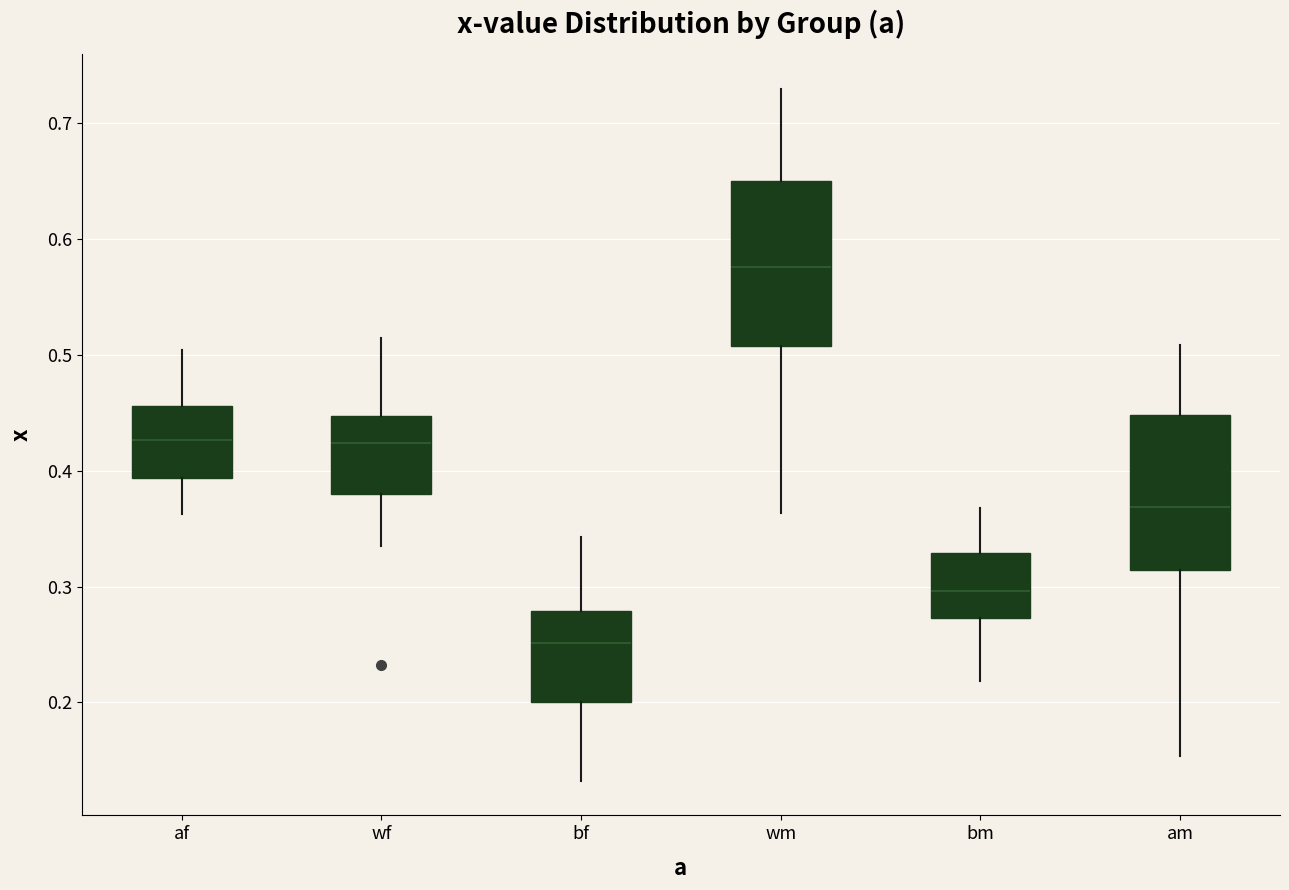

Reading left to right, transcribe this box plot: for each box, give where its median line is, the range the box spans, and where its two whiskers end, as read against the y-axis. The values are not printed on the chart, so give them approximately, as read against the axis.

af: median 0.43, box 0.39 to 0.46, whiskers 0.36 to 0.50
wf: median 0.42, box 0.38 to 0.45, whiskers 0.34 to 0.51
bf: median 0.25, box 0.20 to 0.28, whiskers 0.13 to 0.34
wm: median 0.58, box 0.51 to 0.65, whiskers 0.36 to 0.73
bm: median 0.30, box 0.27 to 0.33, whiskers 0.22 to 0.37
am: median 0.37, box 0.31 to 0.45, whiskers 0.15 to 0.51